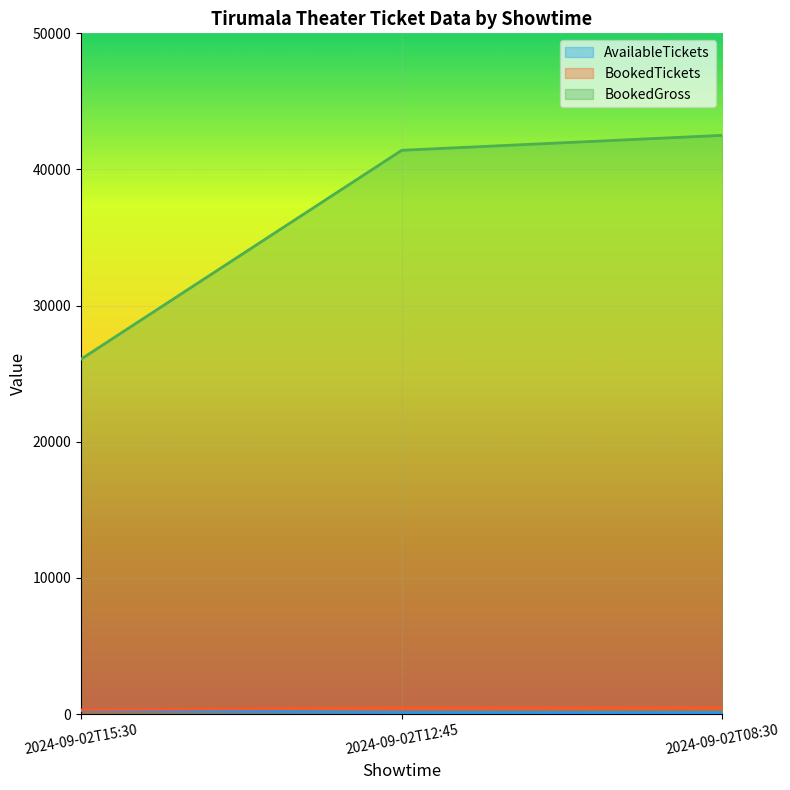

How many data points in BookedGross are above 41410?

1